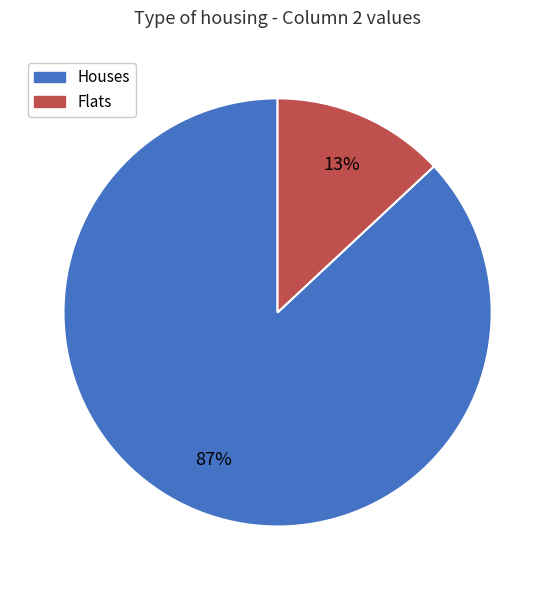

To the nearest percent, what is the average slice percentage?

50%